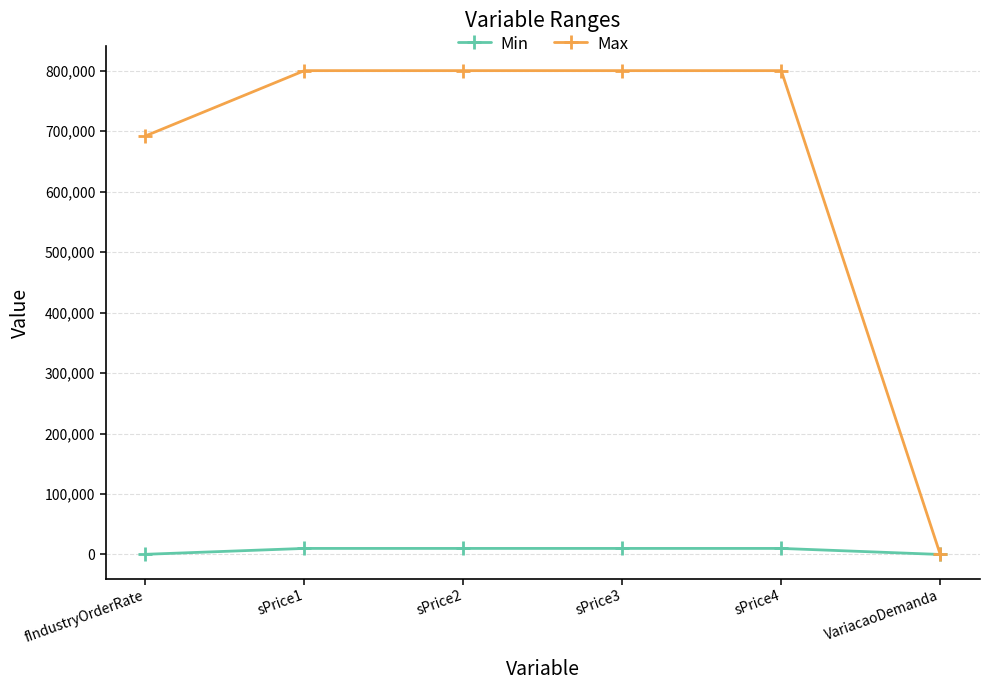

At which label does Max reach its minimum?

VariacaoDemanda